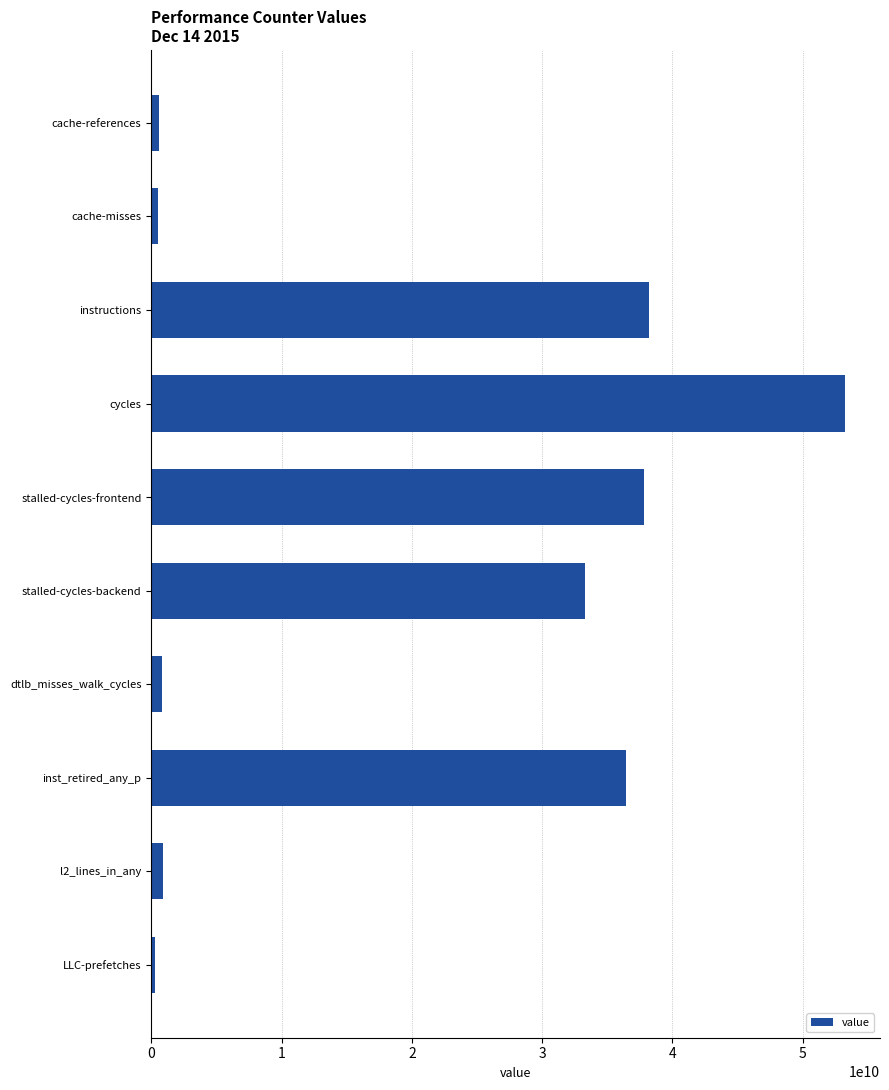

The chart shows a value of 53262433458 at cycles. True or false?

True